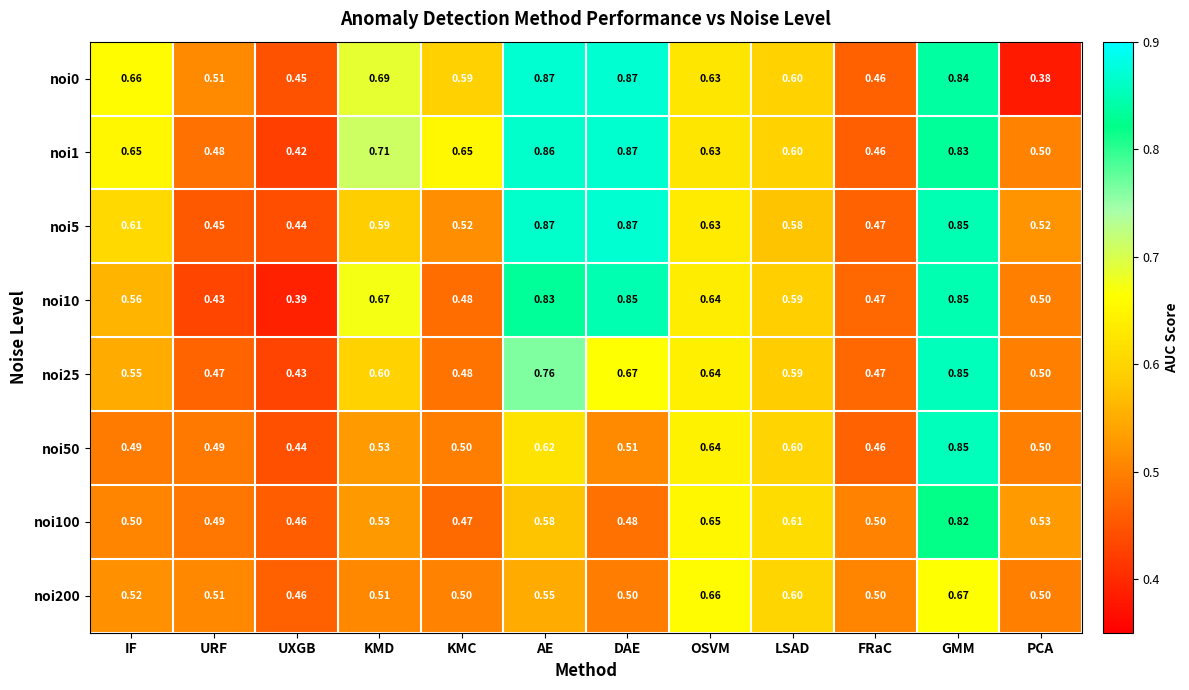

At which label does noi5 reach its minimum?

UXGB